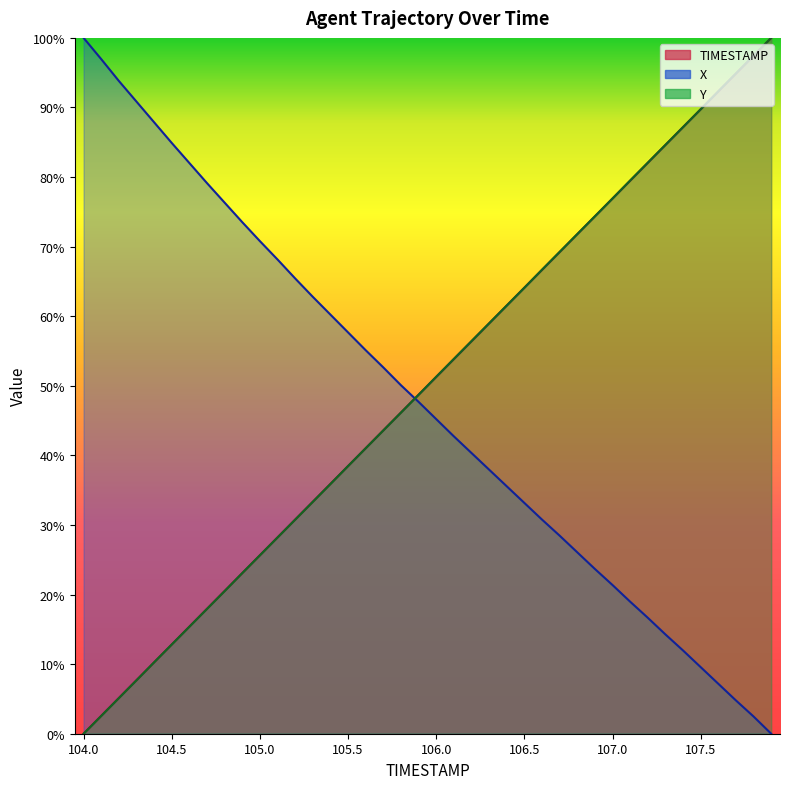

At which category is the sum across all series the highest?

107.9